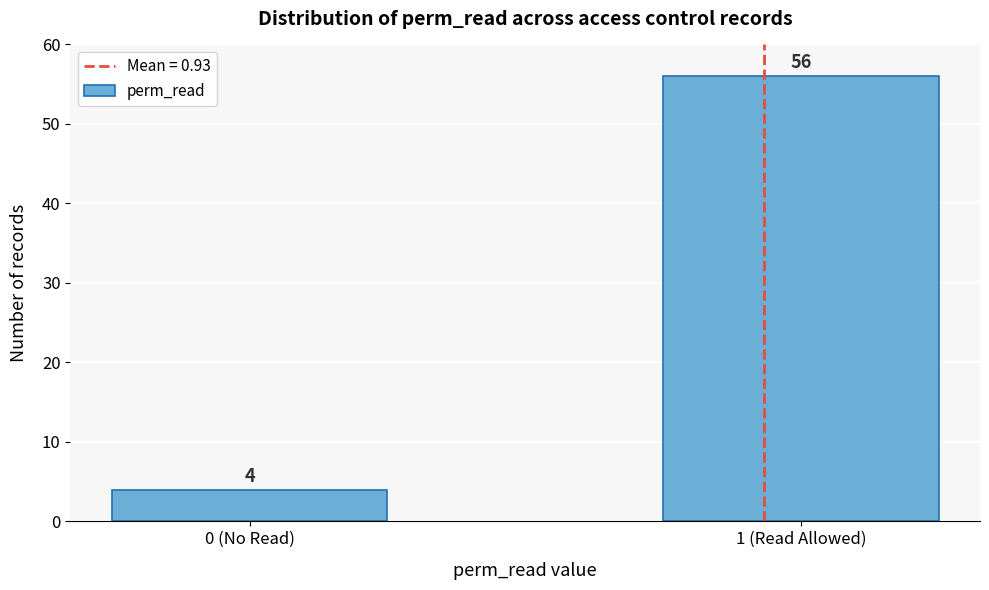

Reading left to right, list all the values displayed in this chart.

0 (No Read)=4	1 (Read Allowed)=56